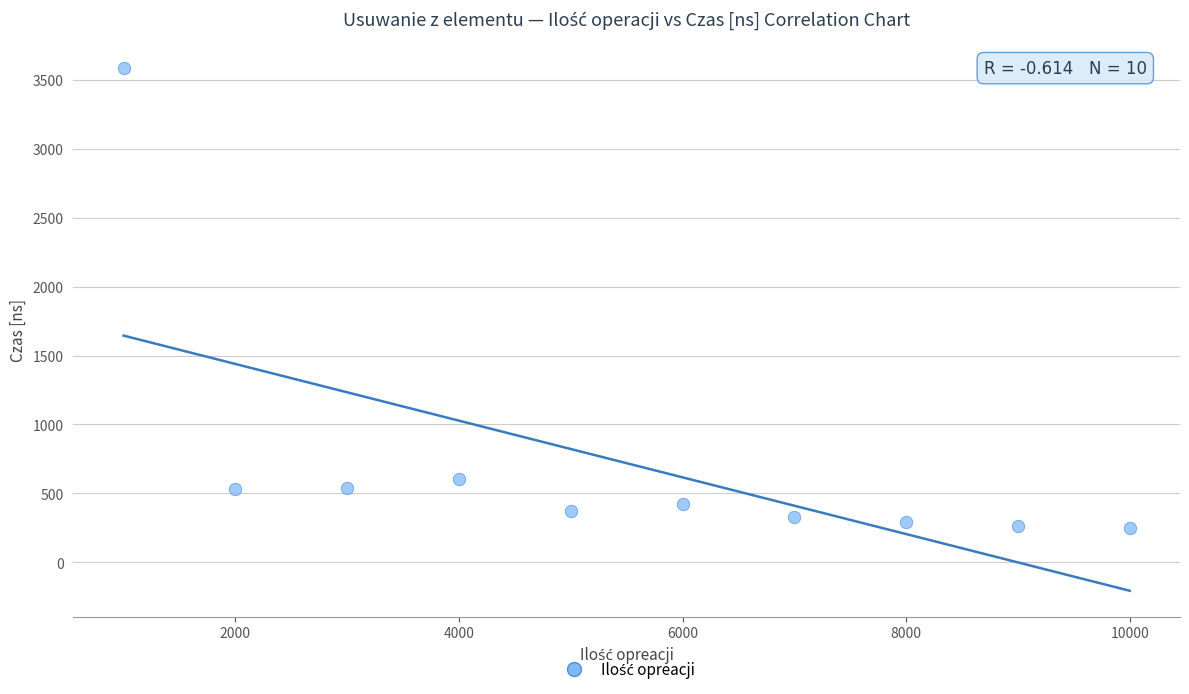

What Y value in the scatter plot is closest to 1917?

601